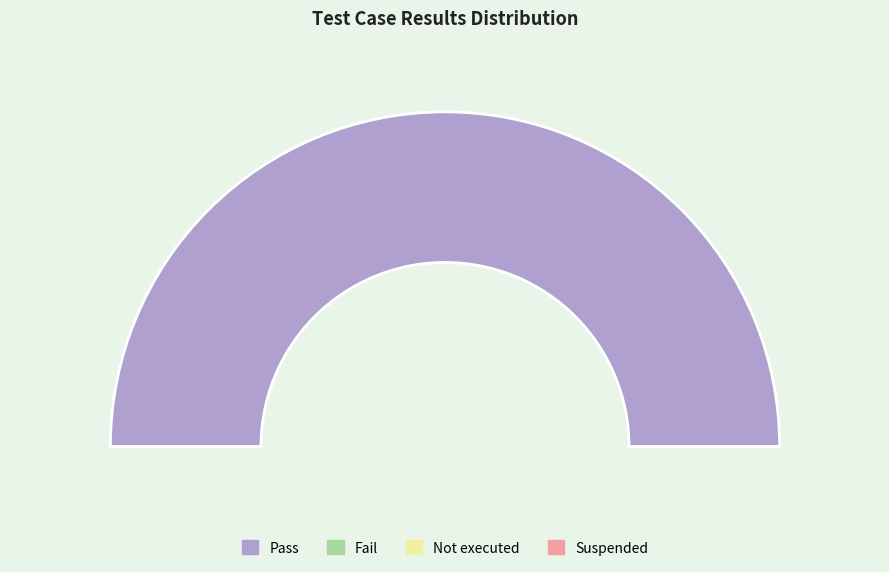

What is the smallest slice in the pie chart?

Fail